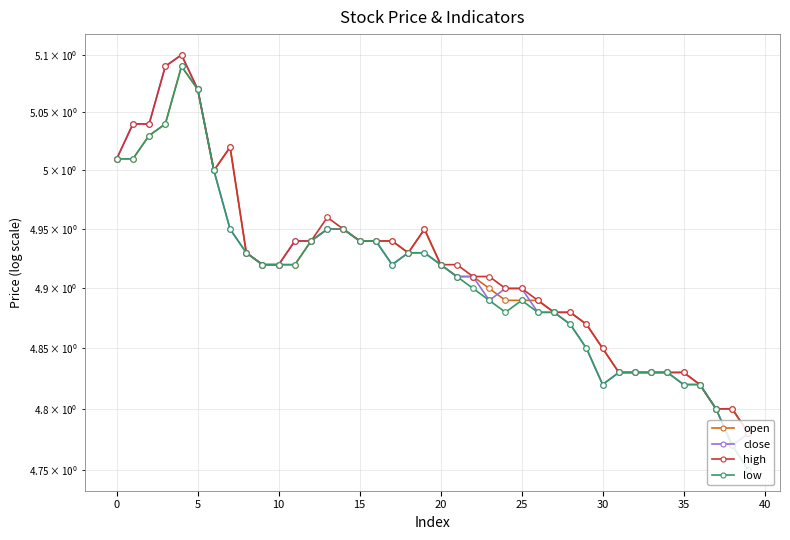

Rank the series at 19 from highest to lowest value.

open, high, close, low